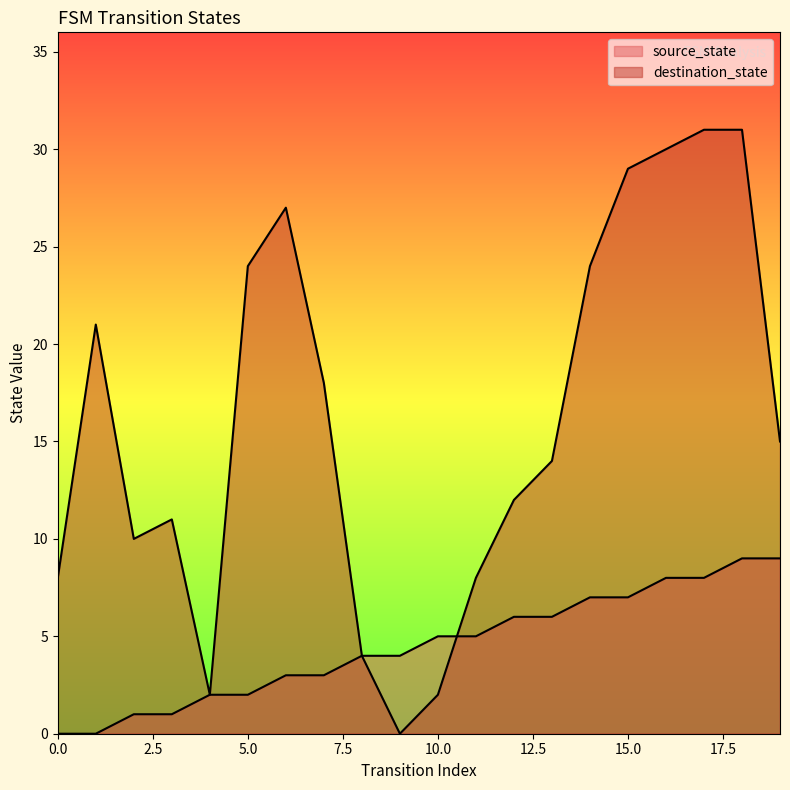

List the series in order of their peak value, highest first.

destination_state, source_state